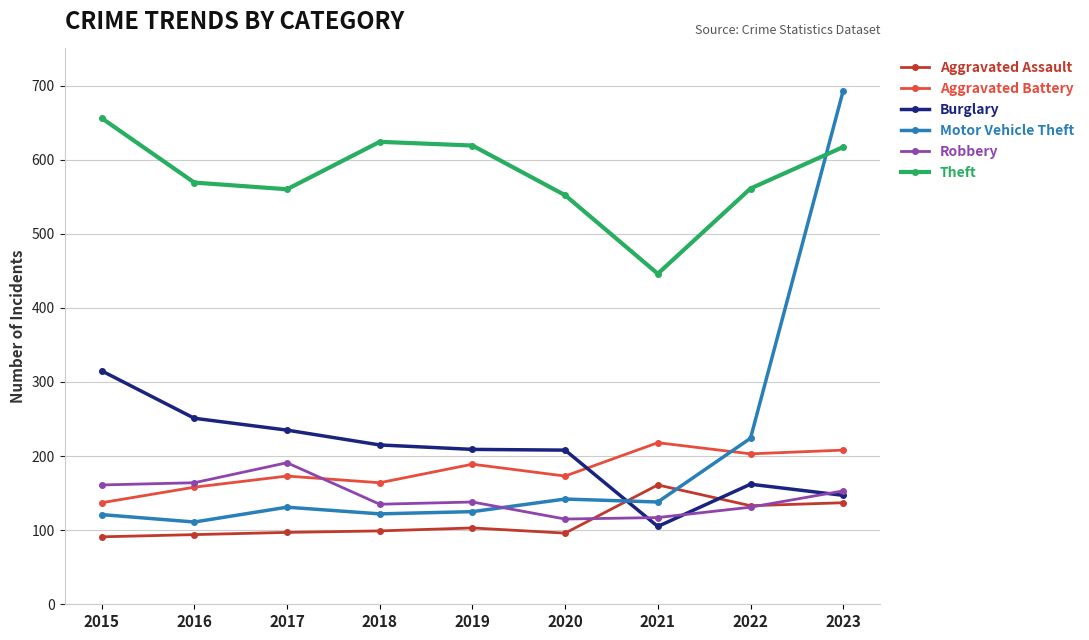

Which series changed the most between 2018 and 2020?

Theft